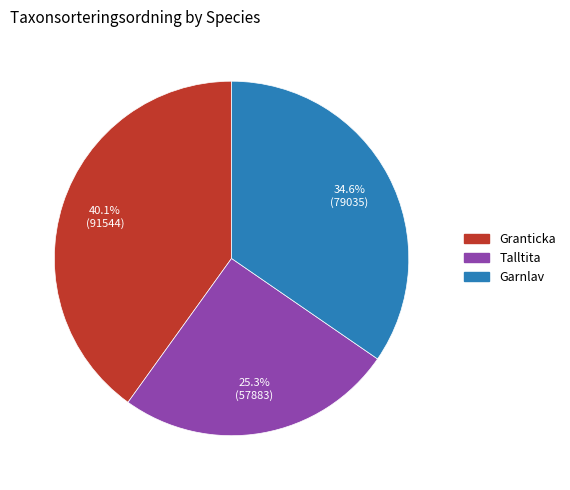

What is the smallest slice in the pie chart?

Talltita